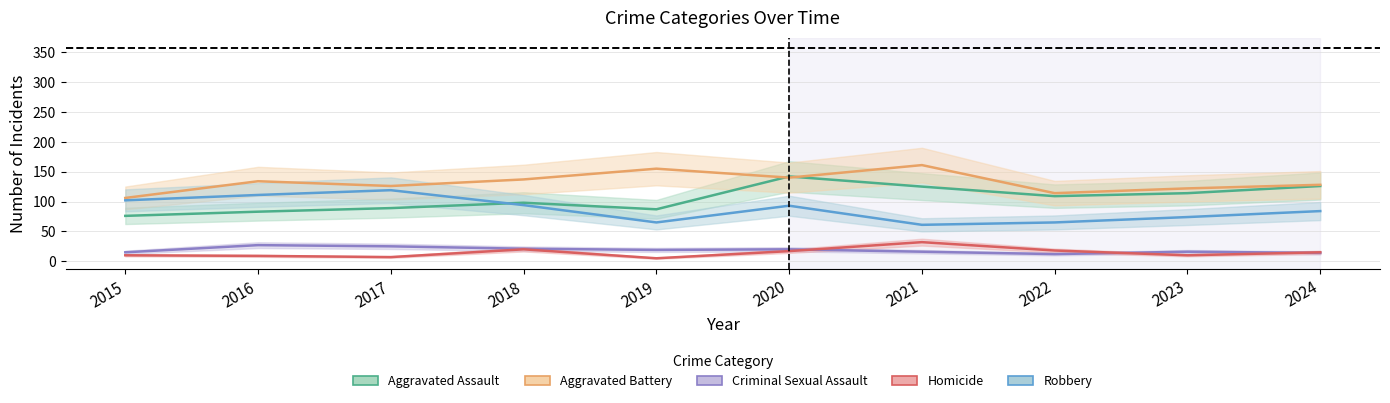

Reading left to right, list all the values displayed in this chart.

Aggravated Assault: 76	83	89	98	87	142	125	109	114	126
Aggravated Battery: 106	134	126	137	155	140	161	114	122	128
Criminal Sexual Assault: 15	27	25	21	19	20	16	12	16	14
Homicide: 10	9	7	20	5	17	32	18	10	15
Robbery: 102	111	119	94	65	93	61	65	74	84